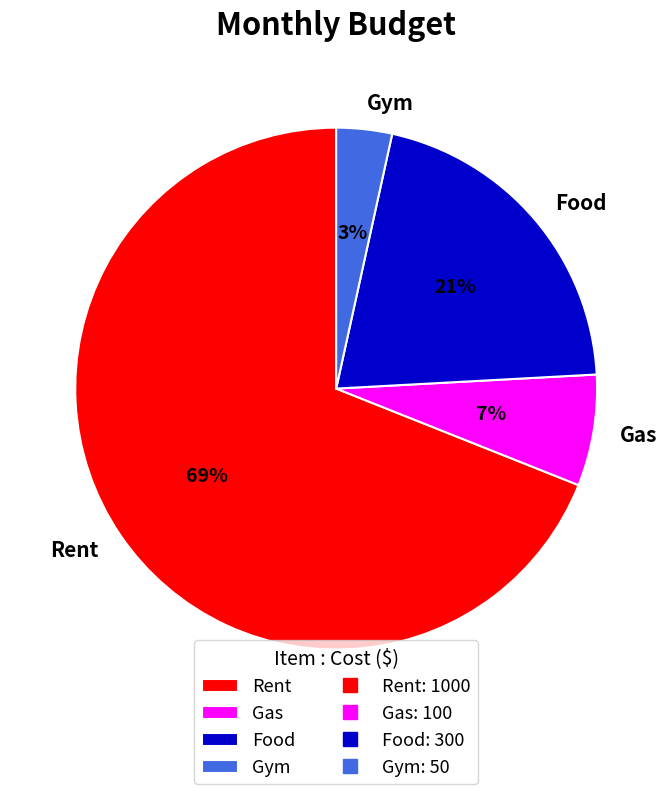

To the nearest percent, what is the average slice percentage?

25%